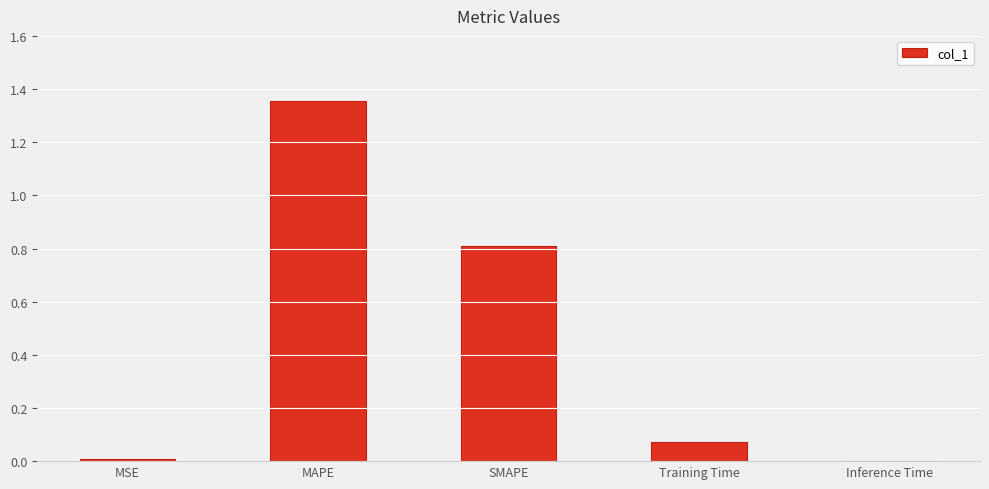

Is it true that the value at SMAPE is 0.8?

True